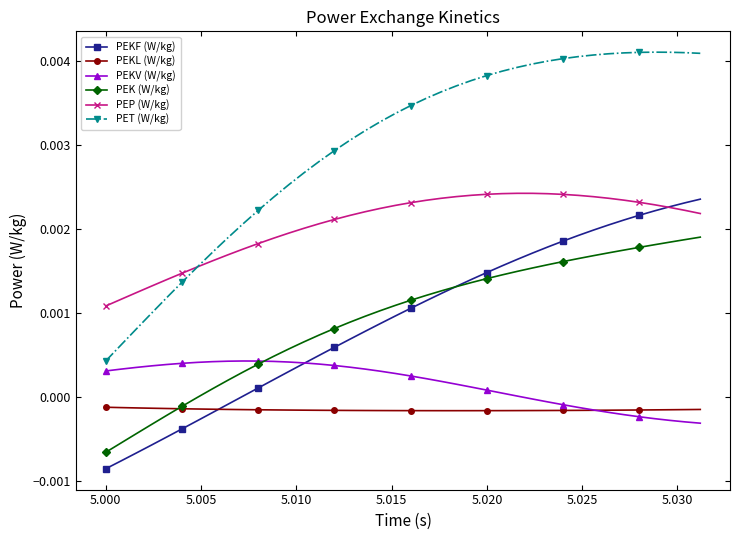

True or false: PEKF (W/kg) and PET (W/kg) intersect in this chart.

False